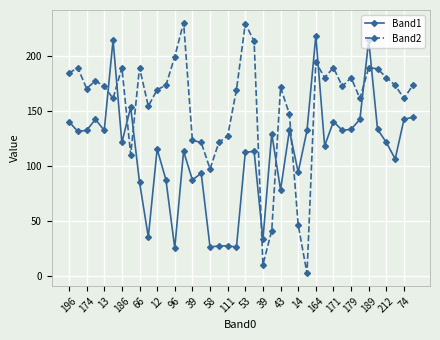

Which series has the widest spread of values?

Band2